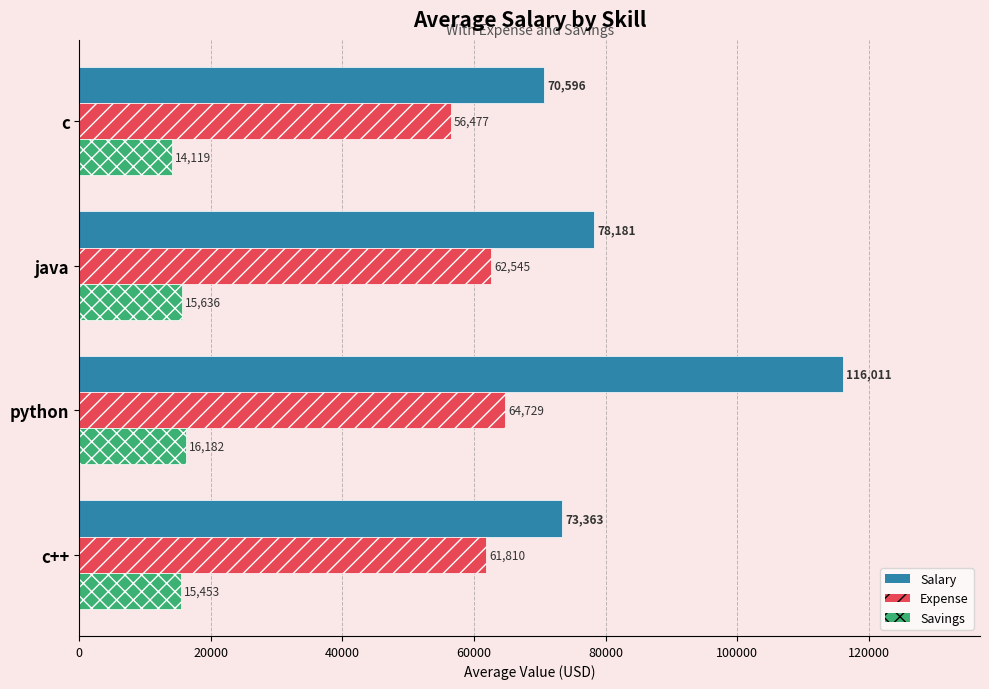

Read the Expense value at c.

56477.2